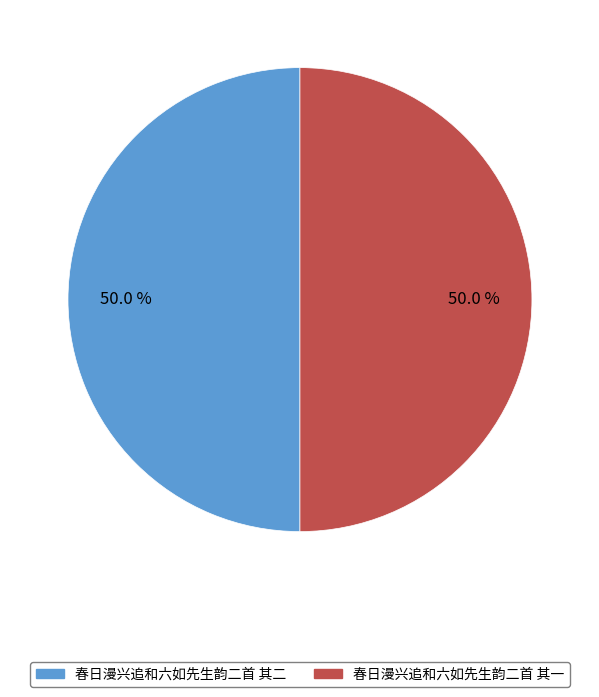

What is the total percentage of 春日漫兴追和六如先生韵二首 其一 and 春日漫兴追和六如先生韵二首 其二?

100.0%